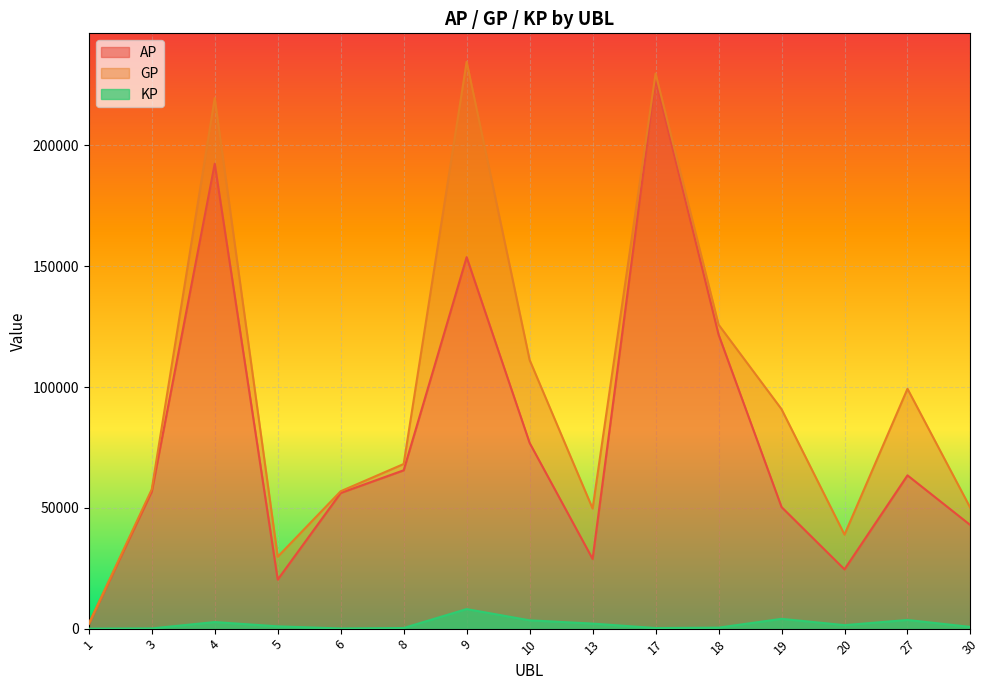

At which category is the sum across all series the highest?

17